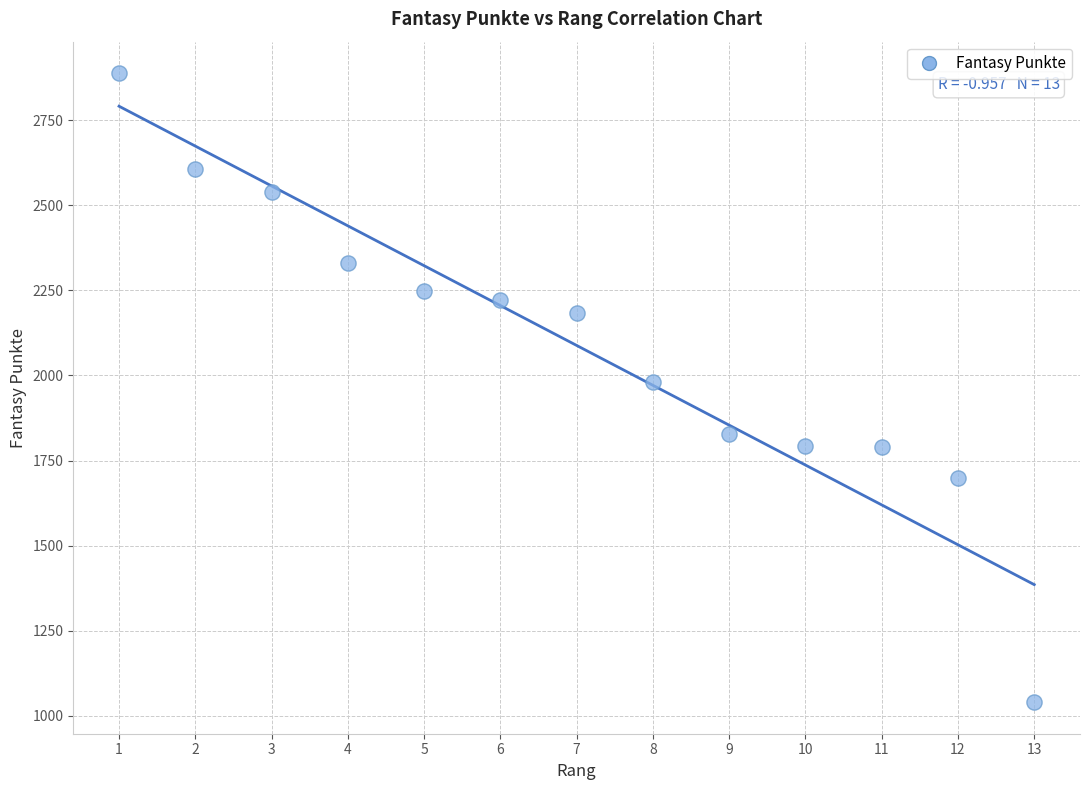

What is the range of X values (max minus min)?

12